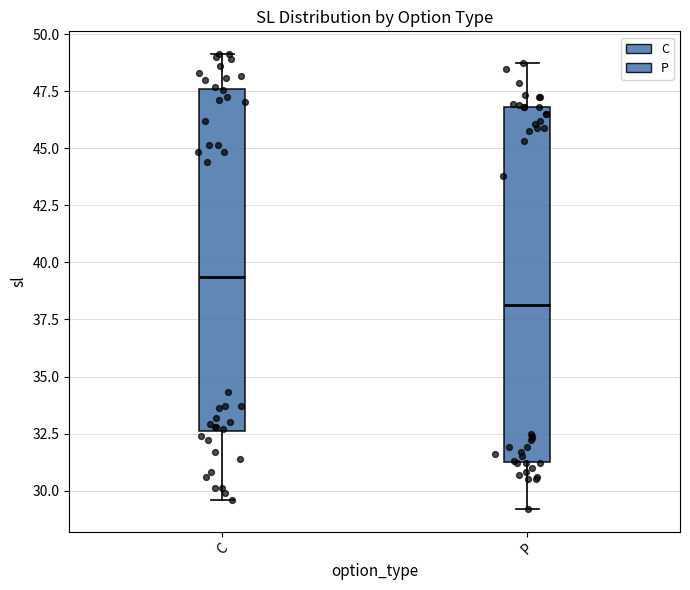

Where does the upper whisker of the box for P end on the y-axis? The values are not printed on the chart, so give them approximately, as read against the axis.

49.0